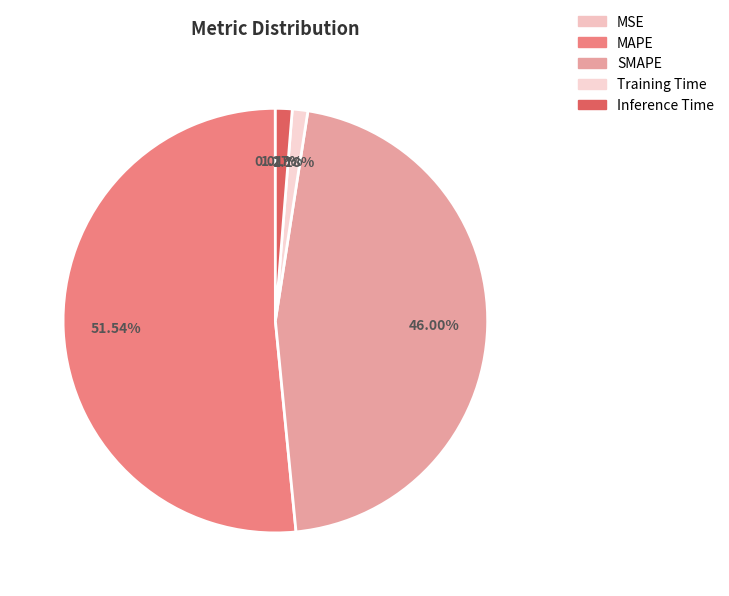

Does MSE represent more than half of the total?

No